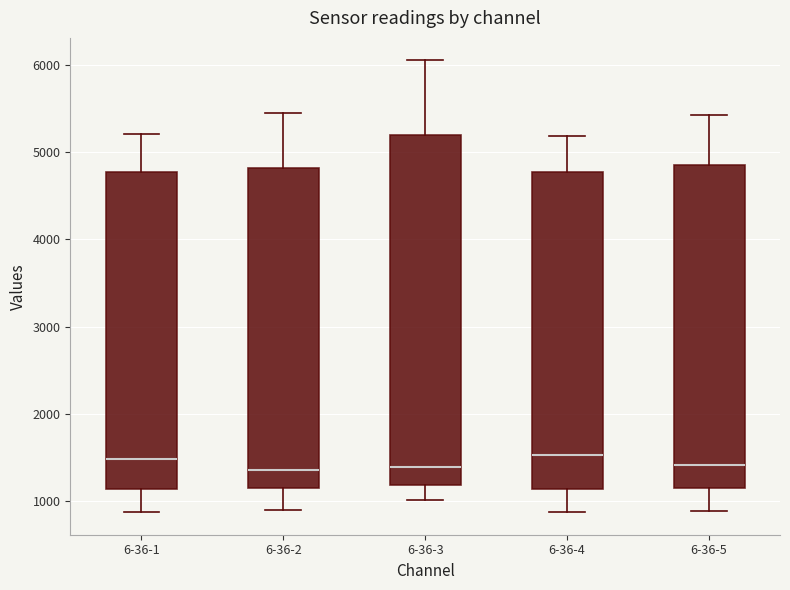

Reading left to right, read every box against the y-axis: the position of its median line, the range the box covers, and the ends of its whiskers. The values are not printed on the chart, so give them approximately, as read against the axis.

6-36-1: median 1500, box 1100 to 4800, whiskers 900 to 5200
6-36-2: median 1400, box 1100 to 4800, whiskers 900 to 5400
6-36-3: median 1400, box 1200 to 5200, whiskers 1000 to 6000
6-36-4: median 1500, box 1100 to 4800, whiskers 900 to 5200
6-36-5: median 1400, box 1200 to 4900, whiskers 900 to 5400